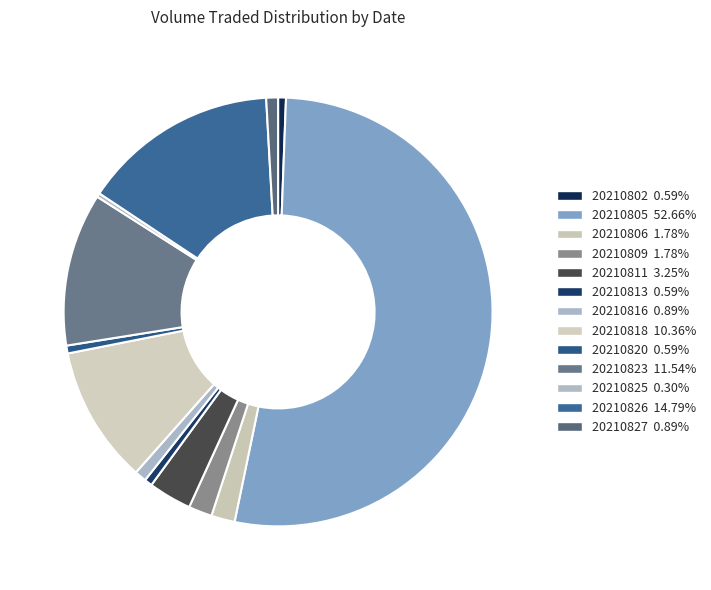

To the nearest percent, what percentage of the pie is 20210826?

15%